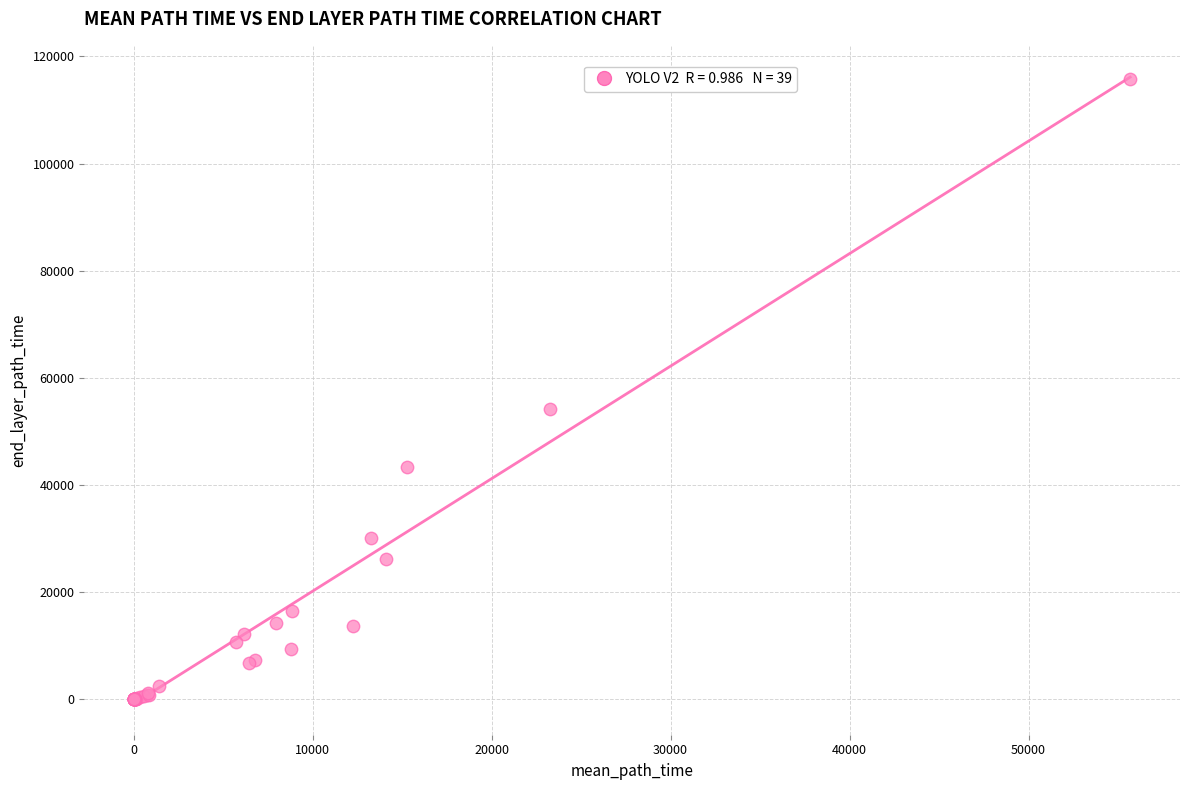

What Y value in the scatter plot is closest to 57935?

54259